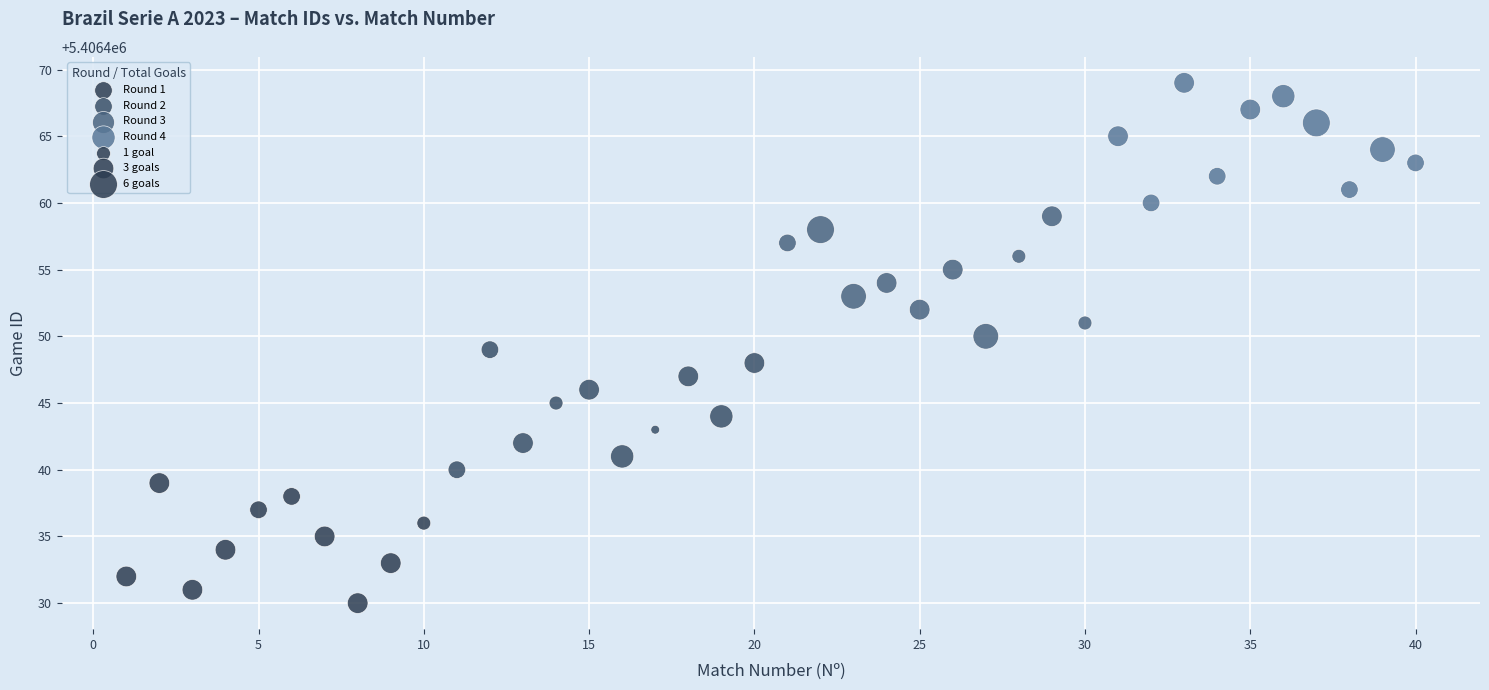

Which series reaches the minimum Y coordinate?

Round 1